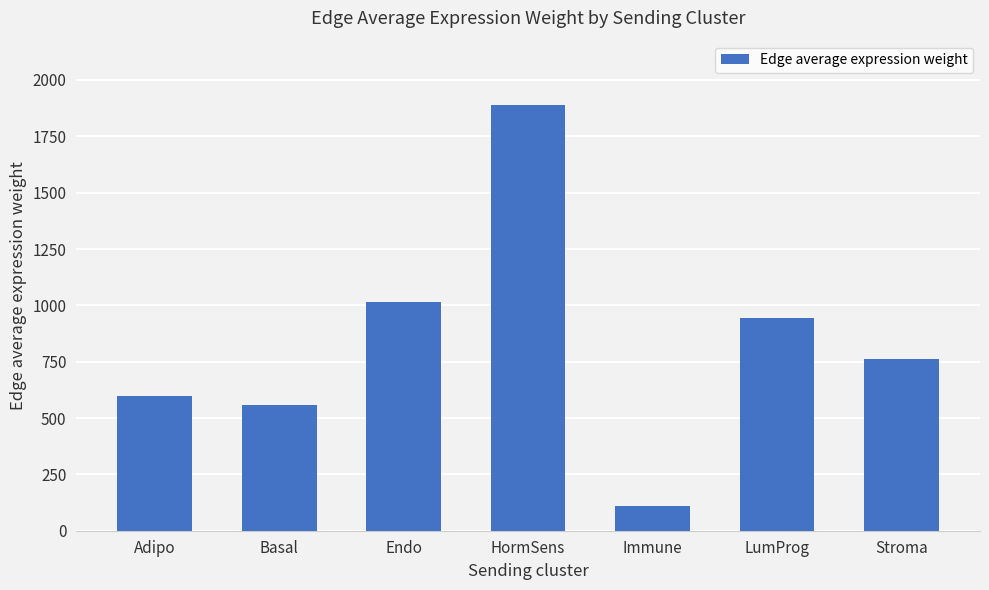

The chart shows a value of 760.5 at Stroma. True or false?

True